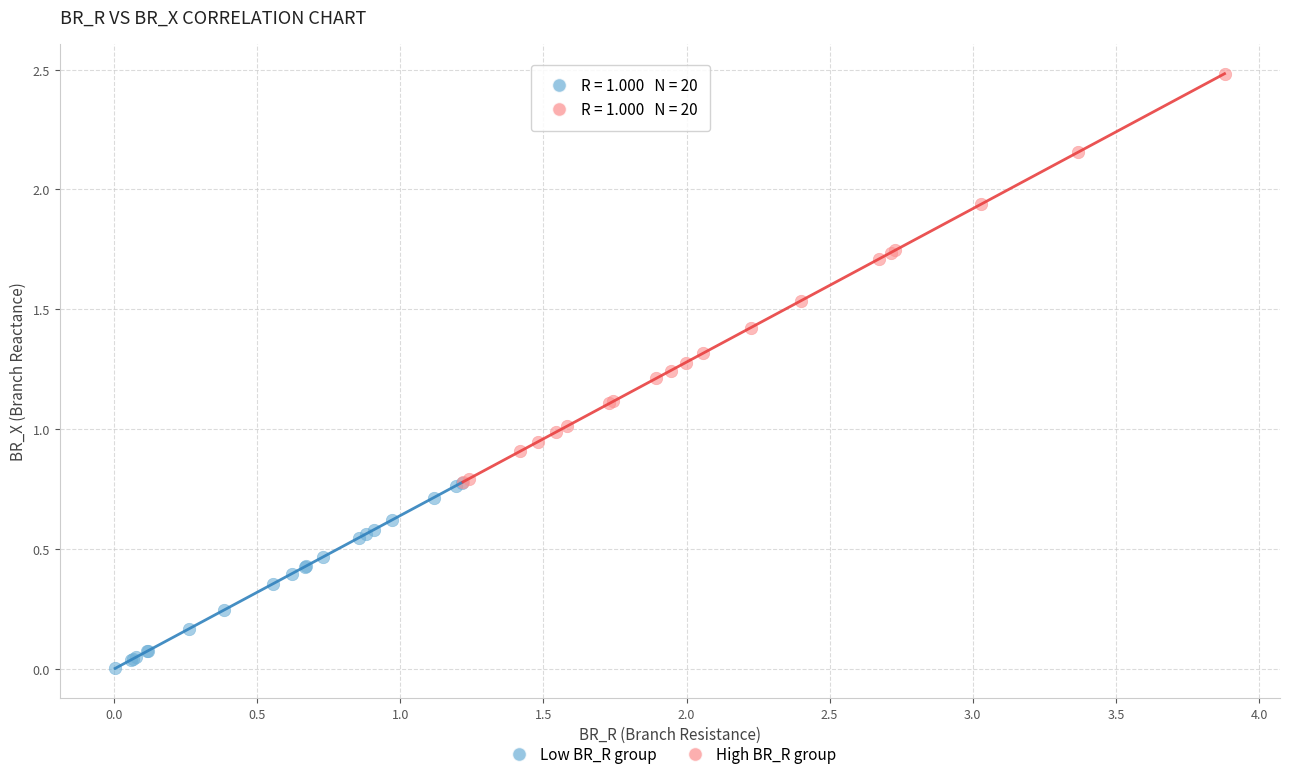

Which series contains the highest Y value?

High BR_R group